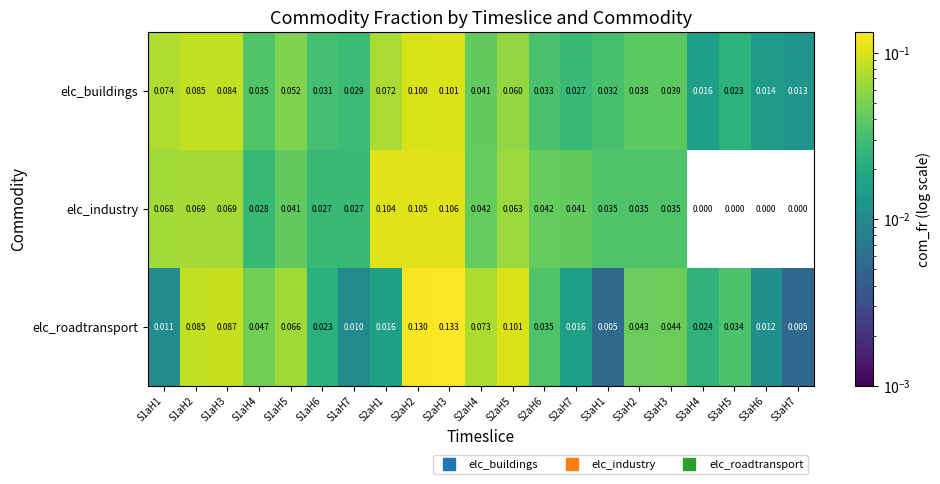

Which series changed the most between S2aH4 and S2aH5?

elc_roadtransport